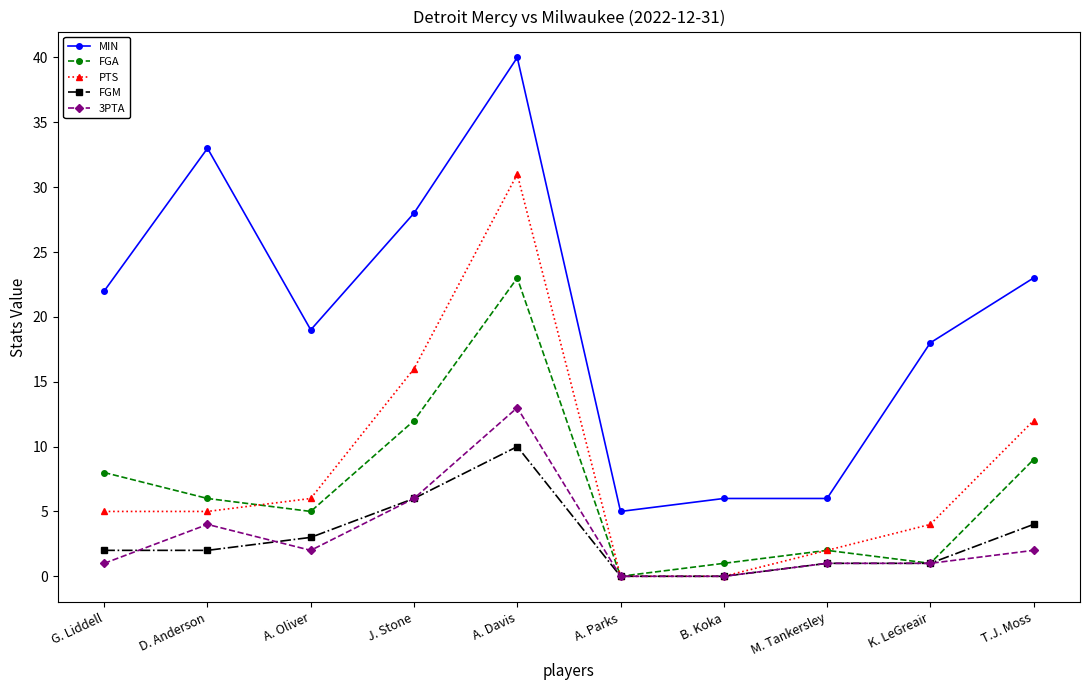

What is the total value across all series at T.J. Moss?

50